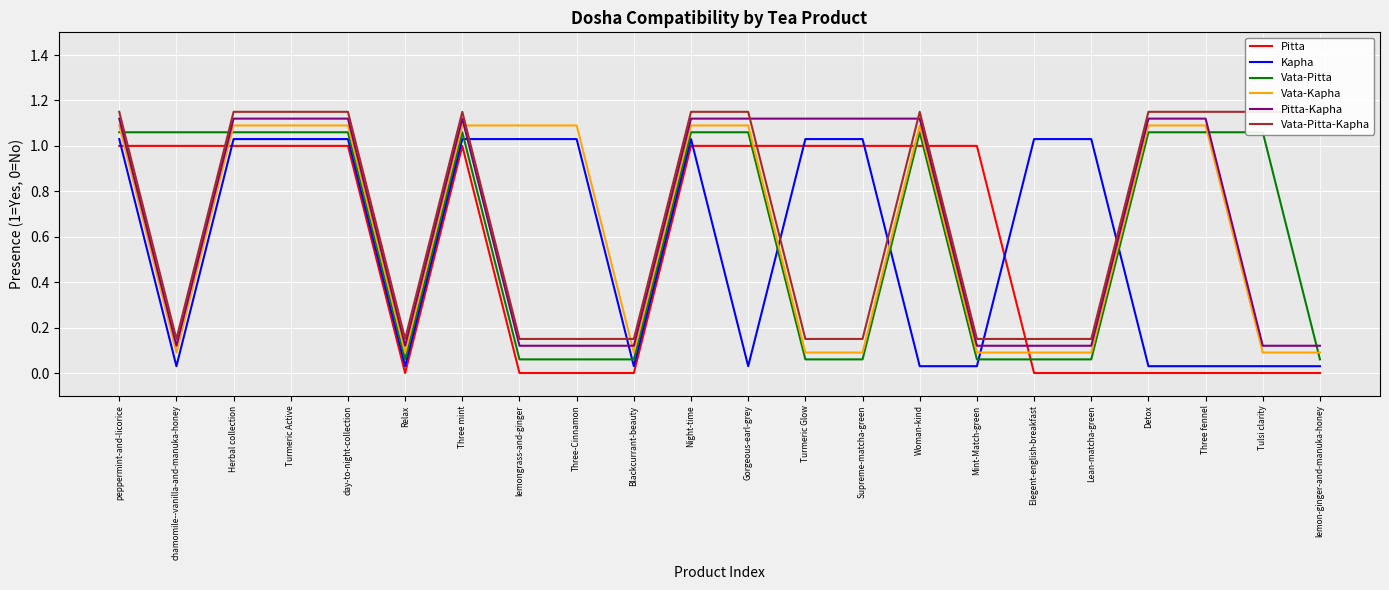

Is it true that Vata-Pitta-Kapha equals 0.1 at Relax?

True